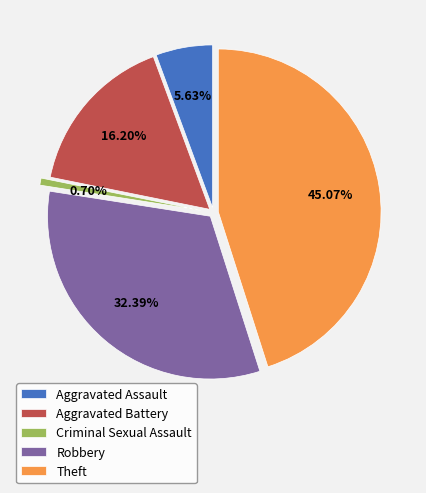

What is the ratio of the value at Aggravated Assault to the value at Aggravated Battery?

0.3